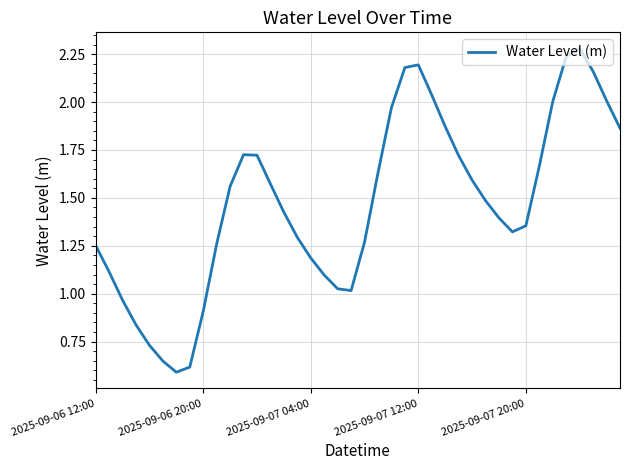

What is the smallest value displayed?

0.6